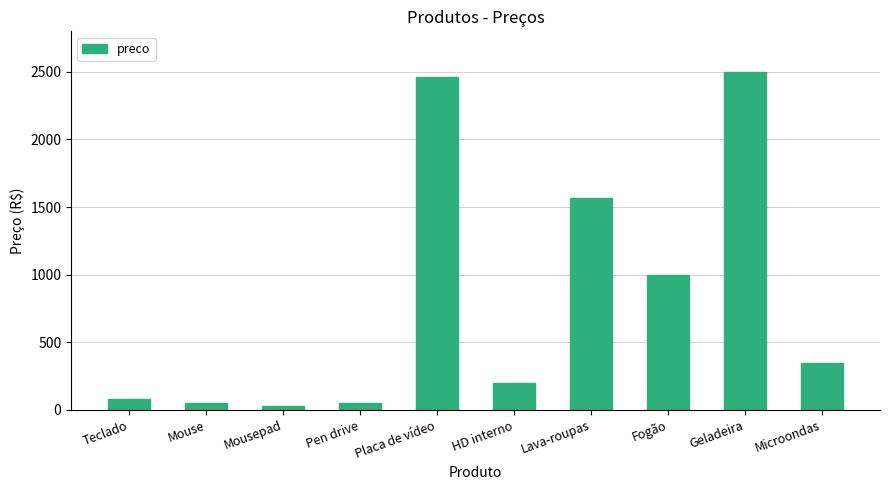

Reading right to left, what are all the values shown in this chart?

Microondas=348.7	Geladeira=2500.0	Fogão=1000.0	Lava-roupas=1564.6	HD interno=200.0	Placa de vídeo=2460.6	Pen drive=50.0	Mousepad=30.0	Mouse=50.0	Teclado=80.0